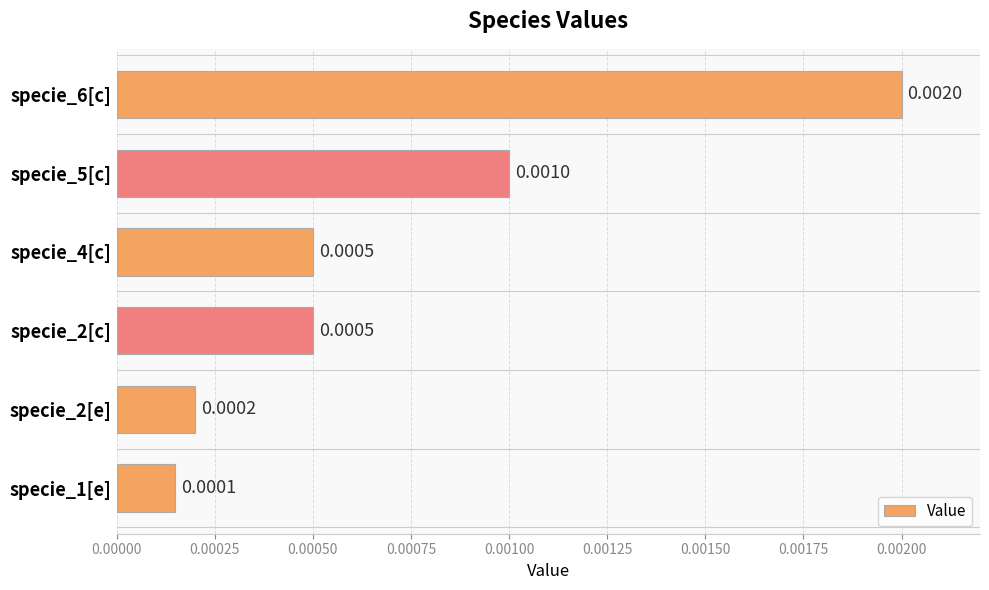

Between specie_5[c] and specie_6[c], which is larger?

specie_6[c]